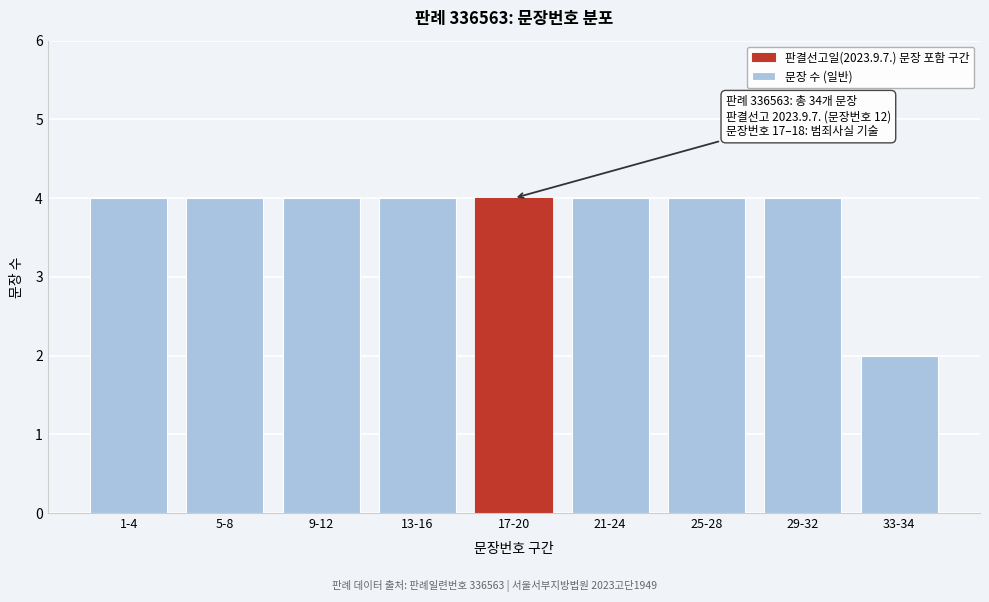

Reading right to left, list all the values displayed in this chart.

33-34=2	29-32=4	25-28=4	21-24=4	17-20=4	13-16=4	9-12=4	5-8=4	1-4=4